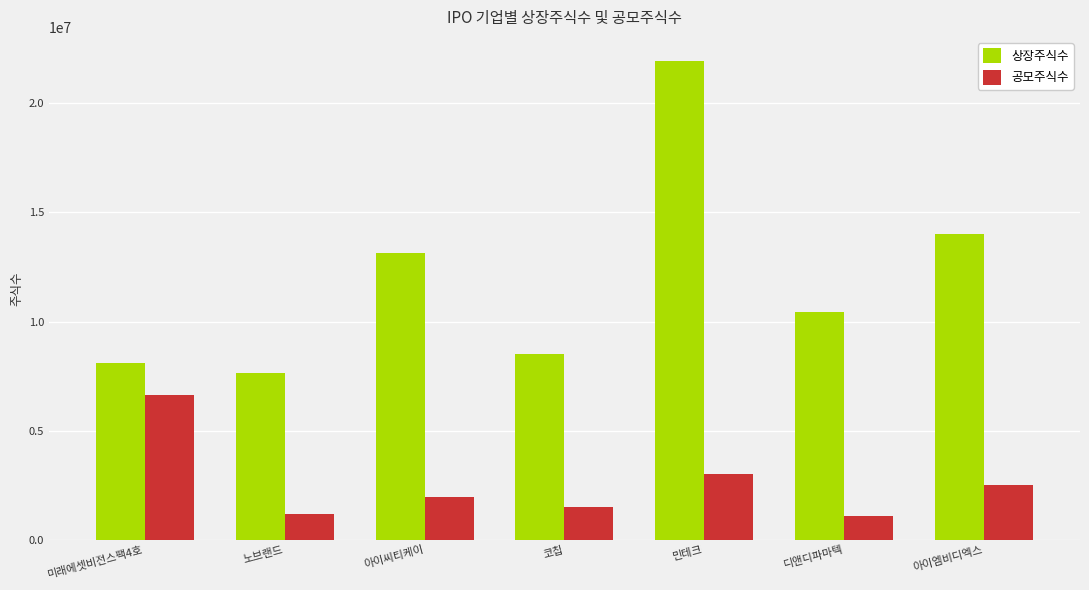

What is the label of the 3rd bar from the right?

민테크